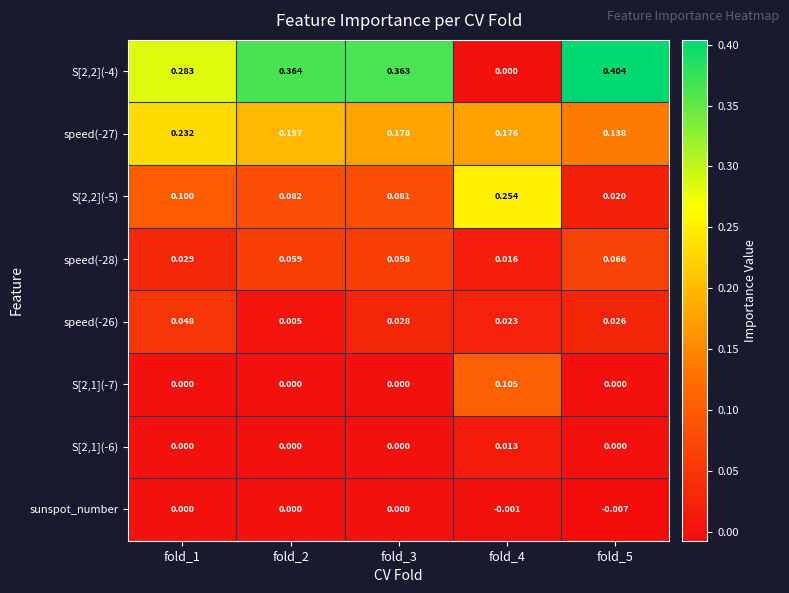

Is the value of sunspot_number at fold_4 greater than the value of speed(-26) at fold_4?

No